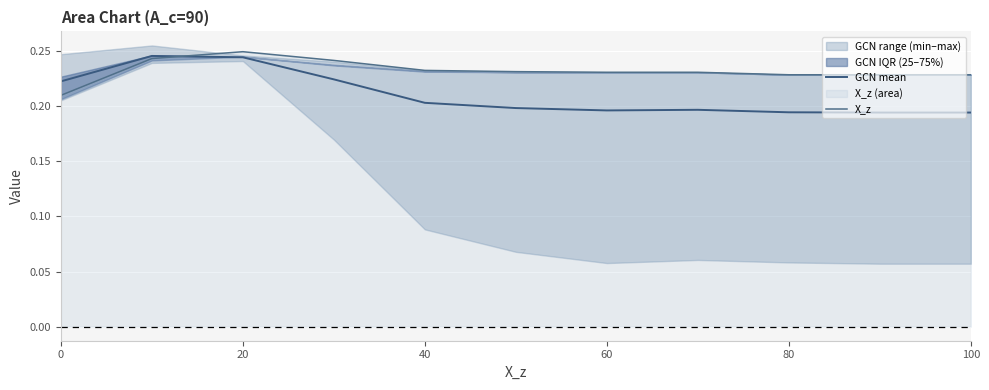

What is the sum of the X_z values at 6 and 60?

0.5